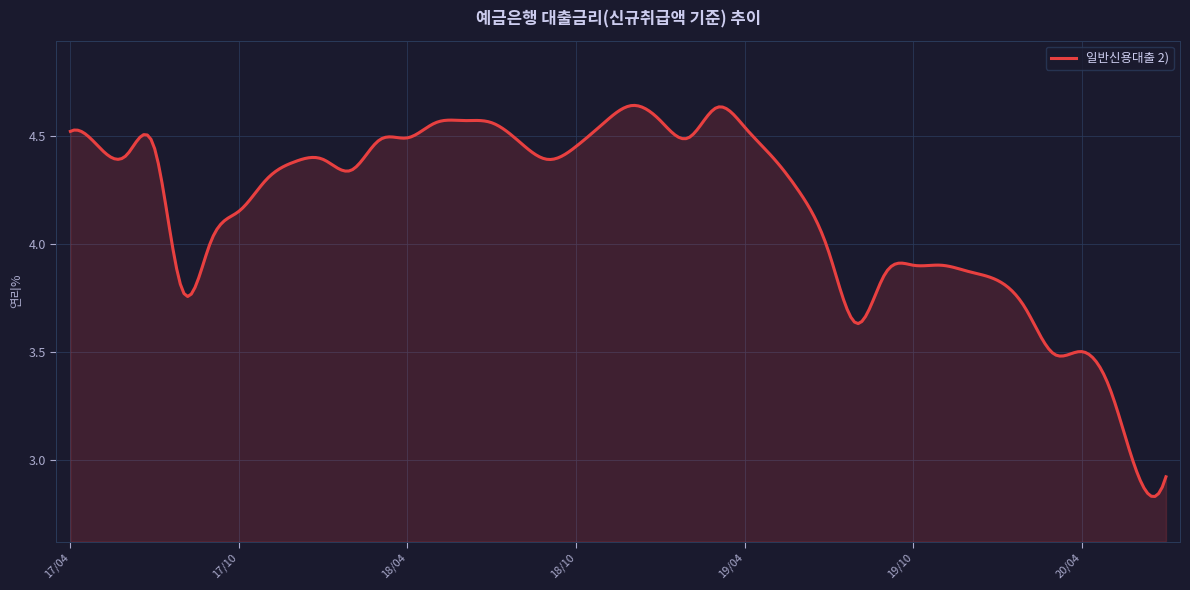

What is the difference between the maximum and minimum values?

1.8